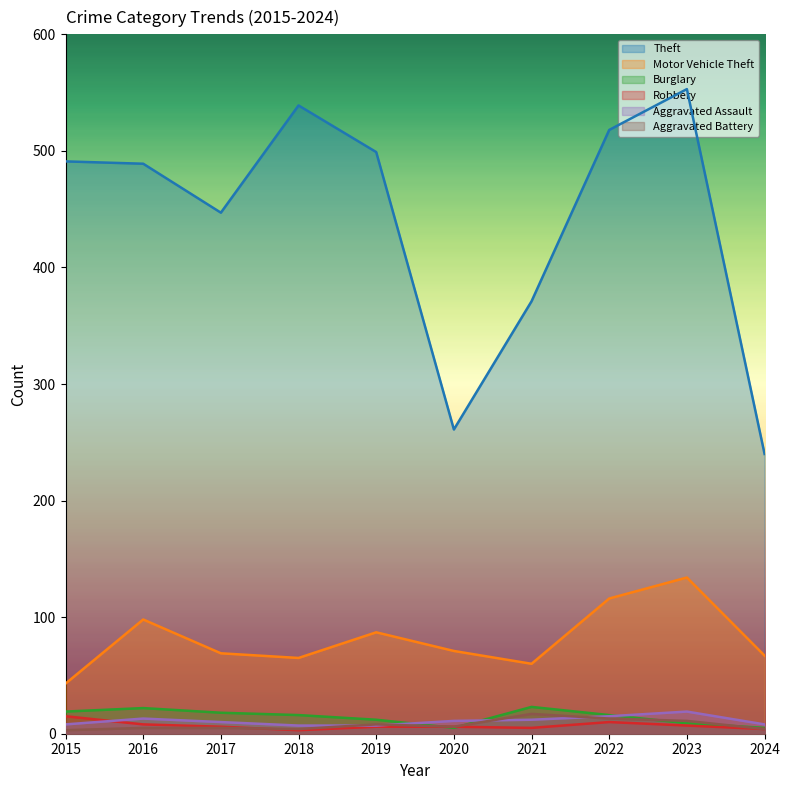

Is it true that Robbery equals 22 at 2015?

False